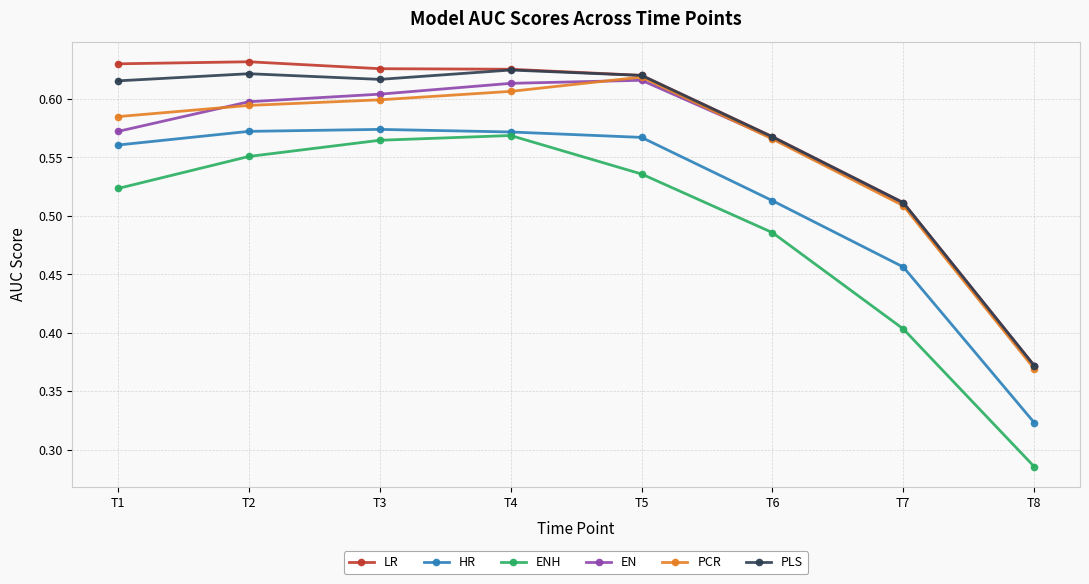

Count the HR values in the range 0 to 1.

8